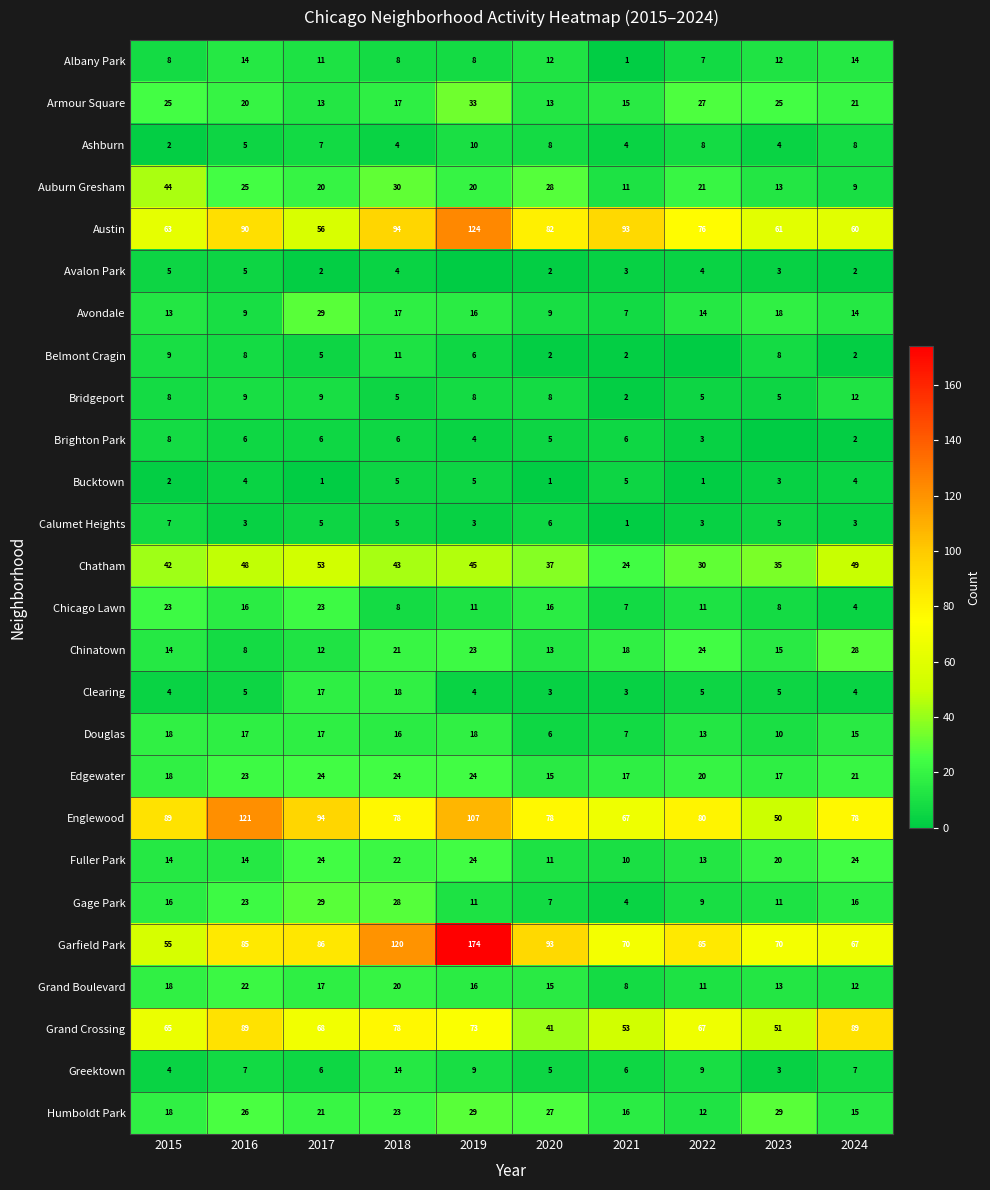

Is it true that Greektown equals 4 at 2015?

True